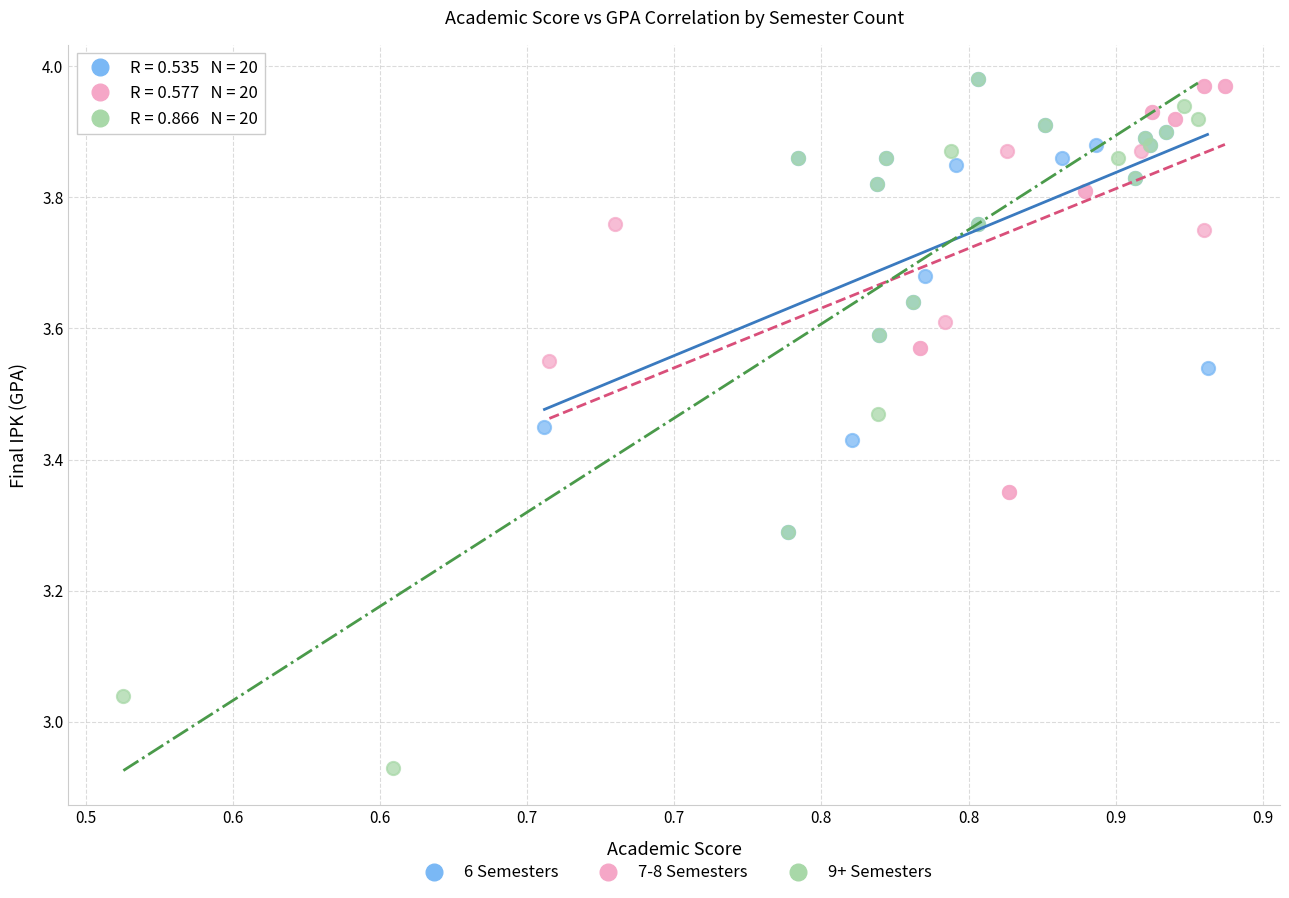

Which series reaches the minimum Y coordinate?

9+ Semesters